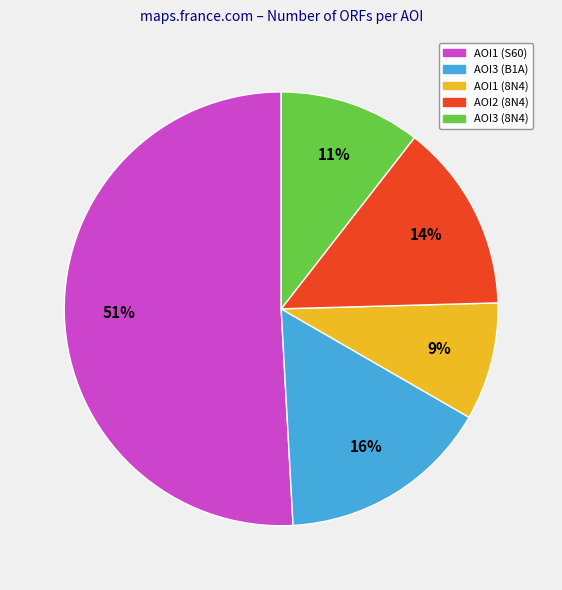

Is there any slice that represents more than half of the pie?

Yes